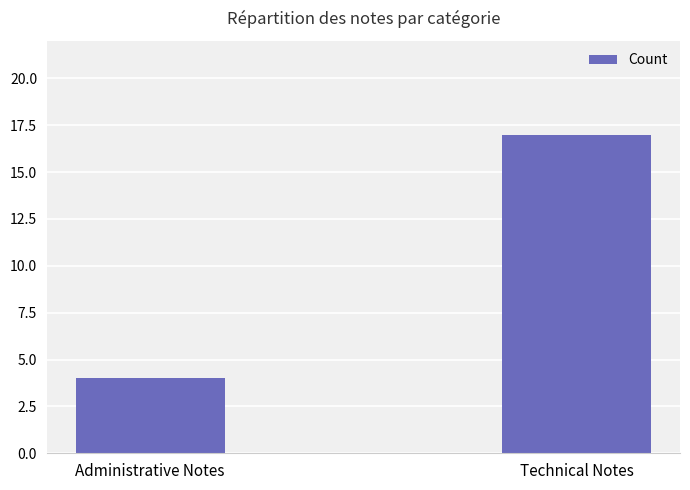

What is the difference between the maximum and minimum values?

13